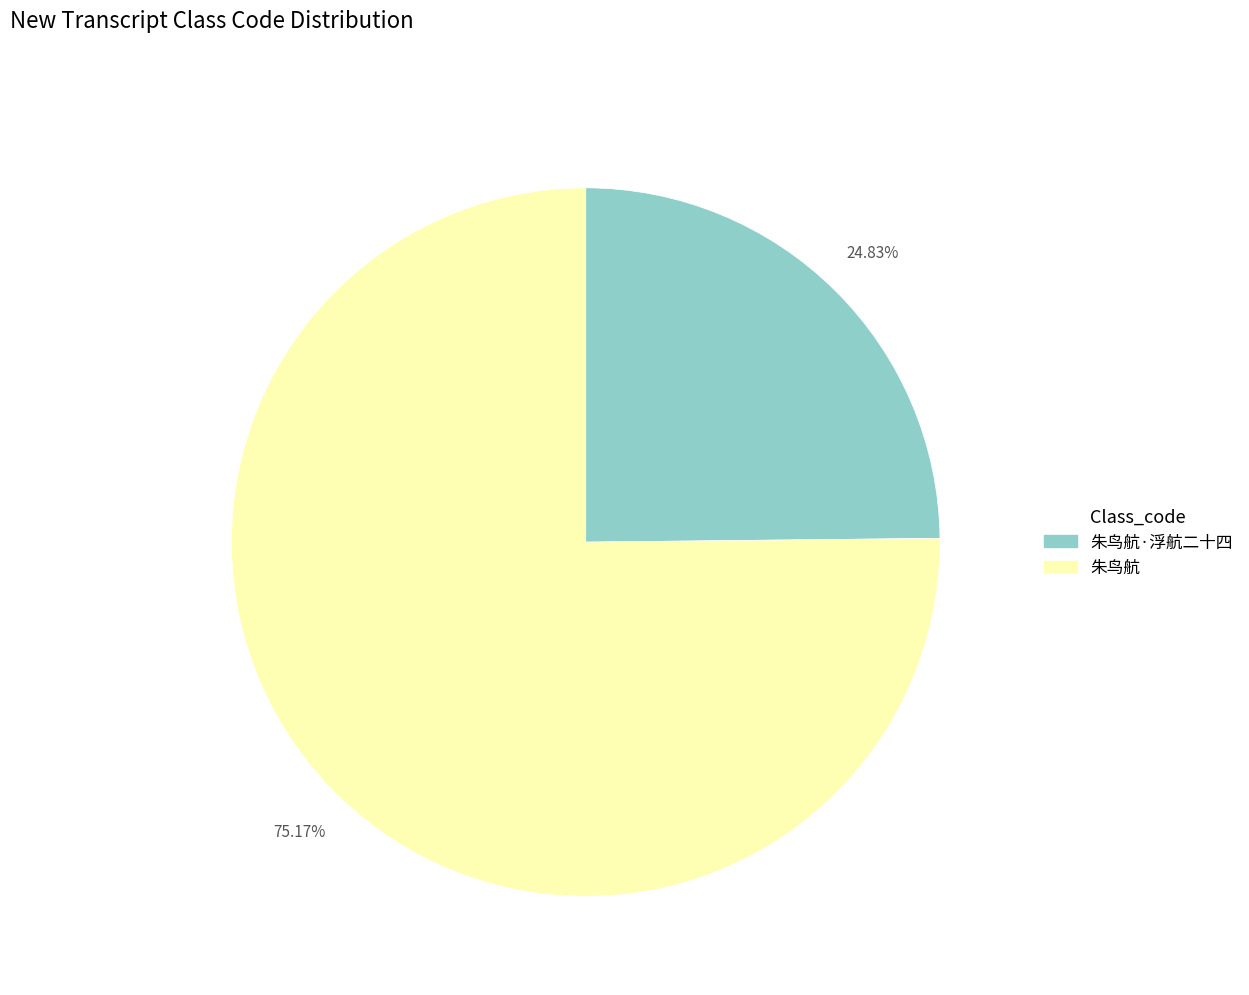

Does any single category account for the majority?

Yes